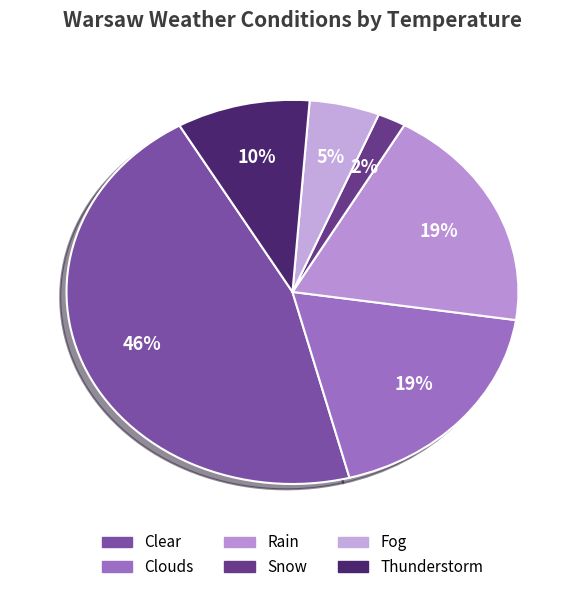

How many segments does this pie chart have?

6